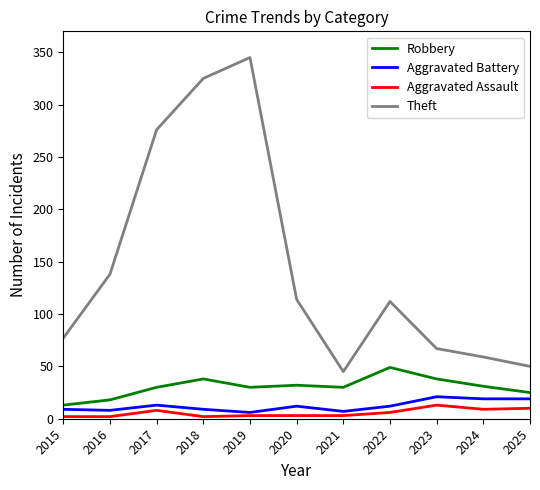

True or false: Robbery and Theft intersect in this chart.

False